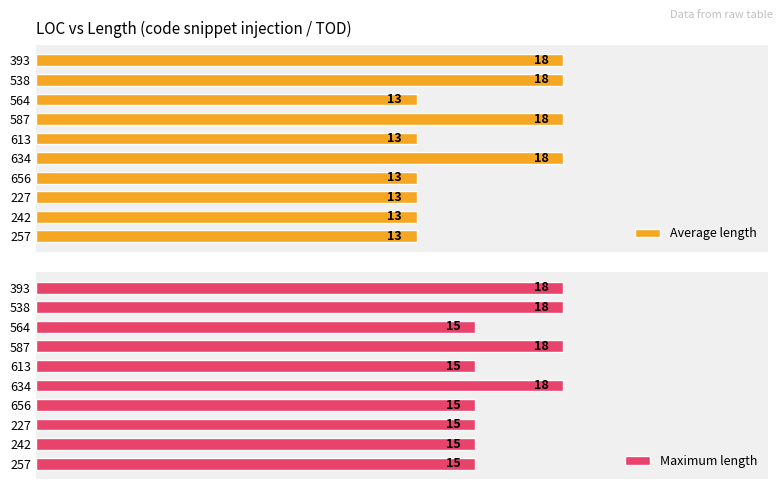

What is the average value of the Maximum length series?

16